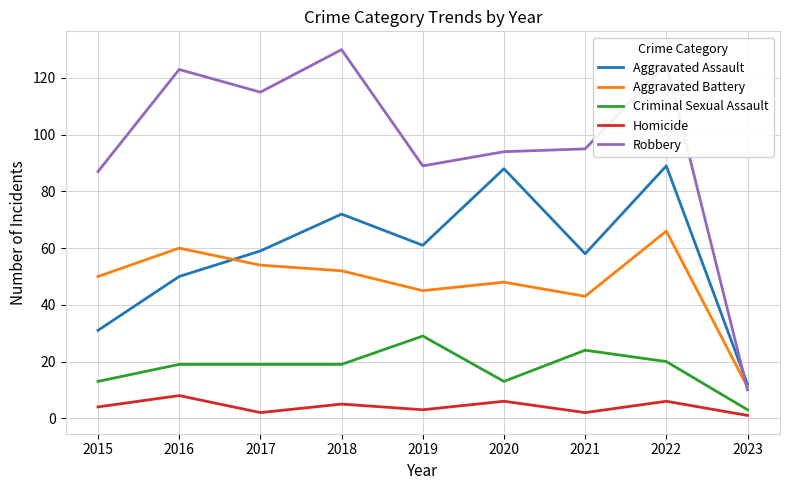

What is the difference between the second highest and second lowest values in the Robbery series?

38